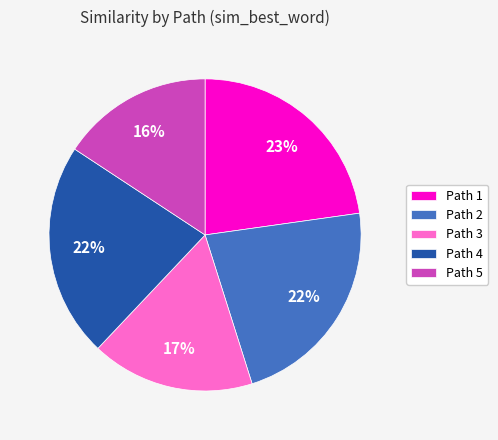

To the nearest percent, what is the combined percentage of Path 4 and Path 5?

38%